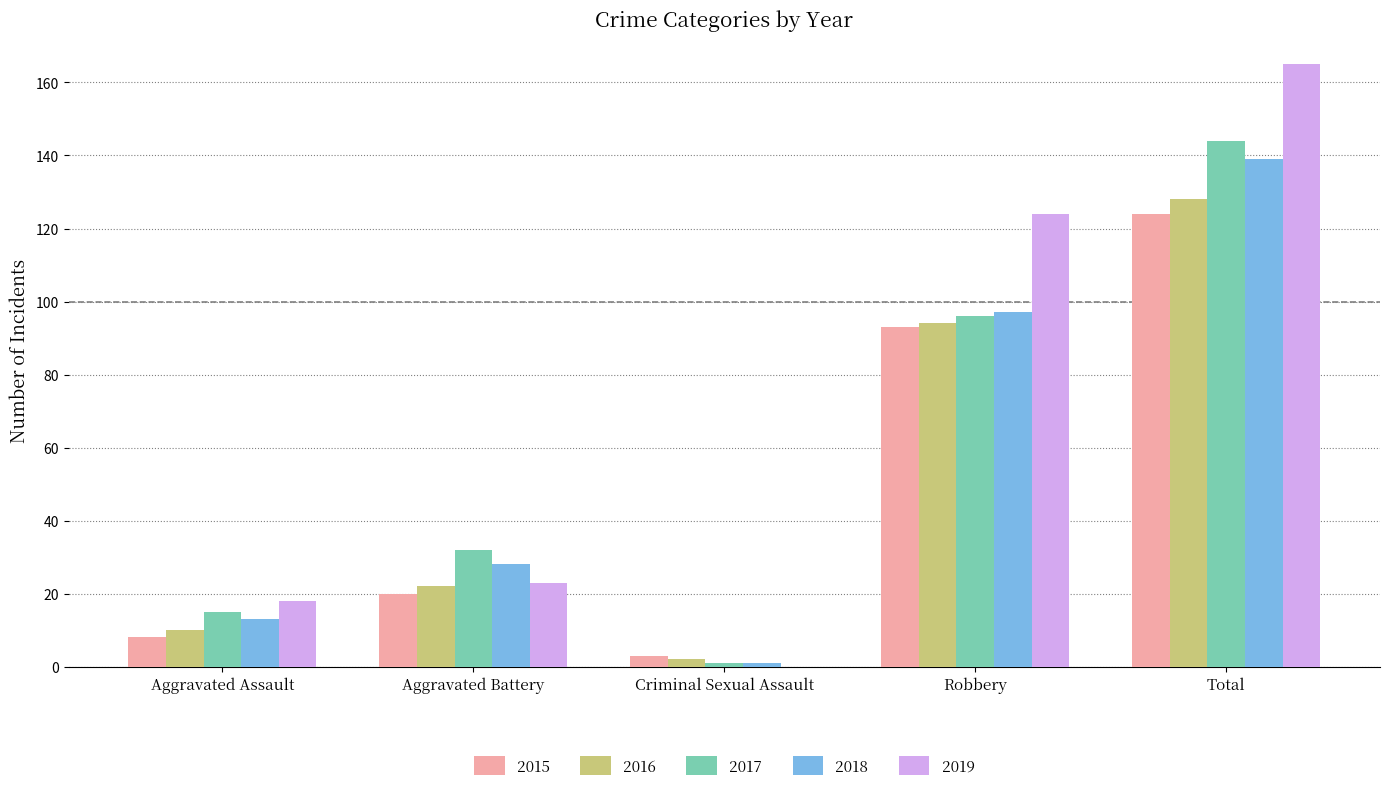

At which label is 2017 closest to 72?

Robbery